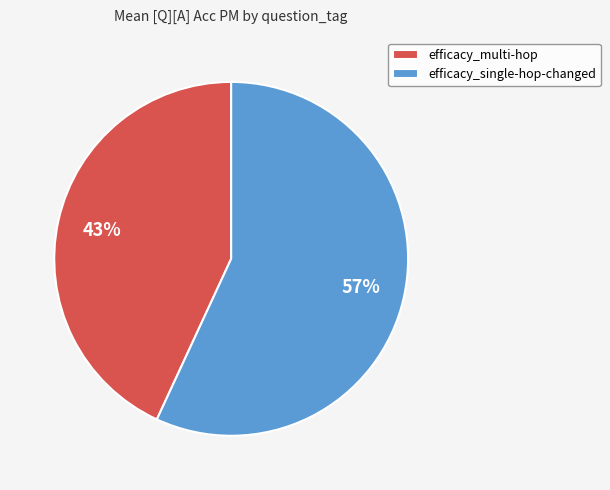

The efficacy_single-hop-changed slice represents 57% of the pie. True or false?

True